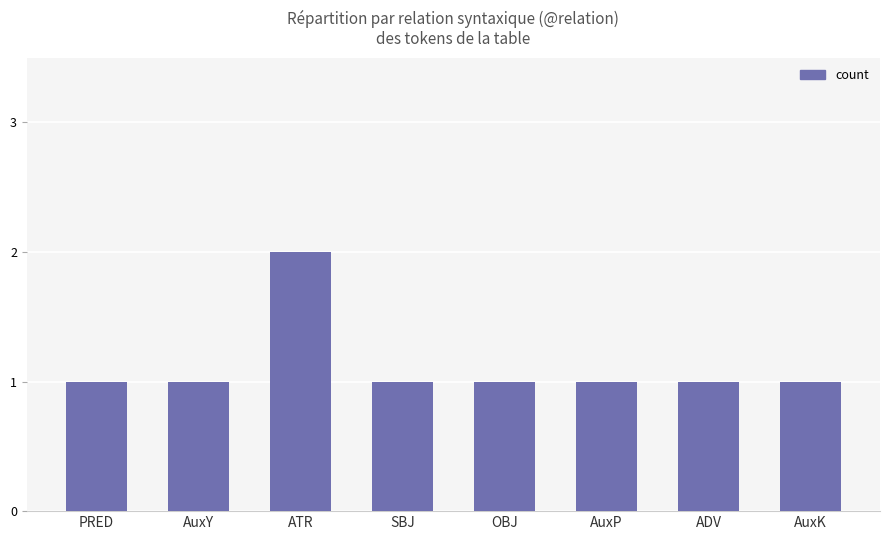

What is the label of the 6th bar from the right?

ATR